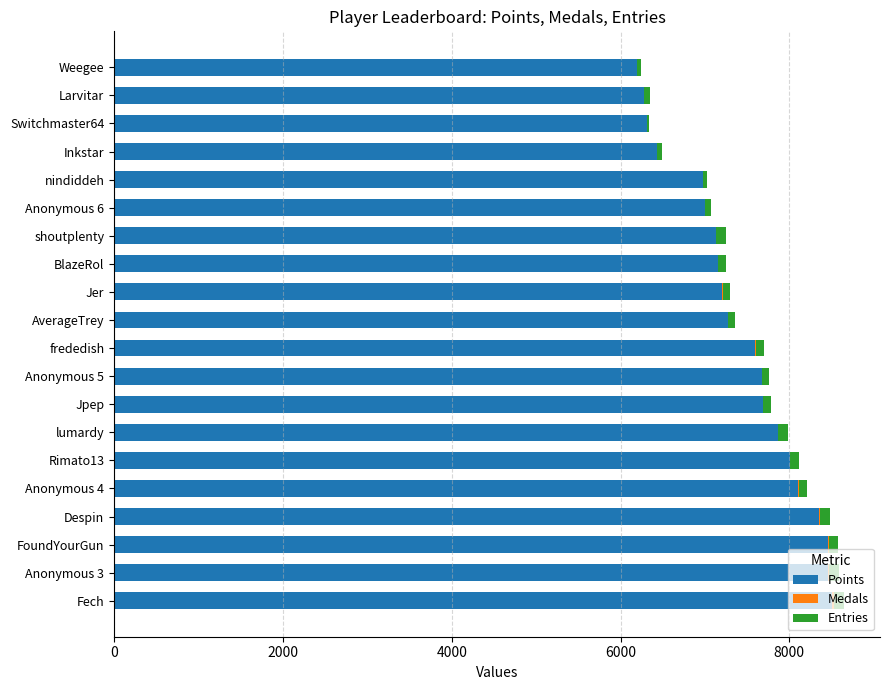

True or false: Points has a value of 7133 at shoutplenty.

True